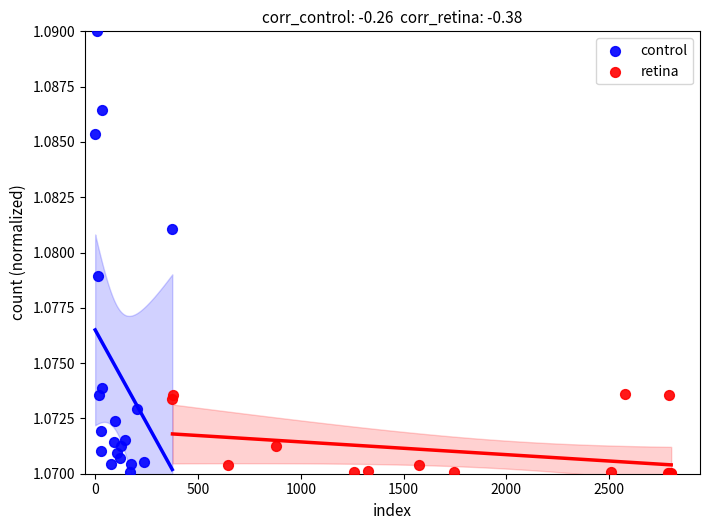

Which series reaches the maximum Y coordinate?

control